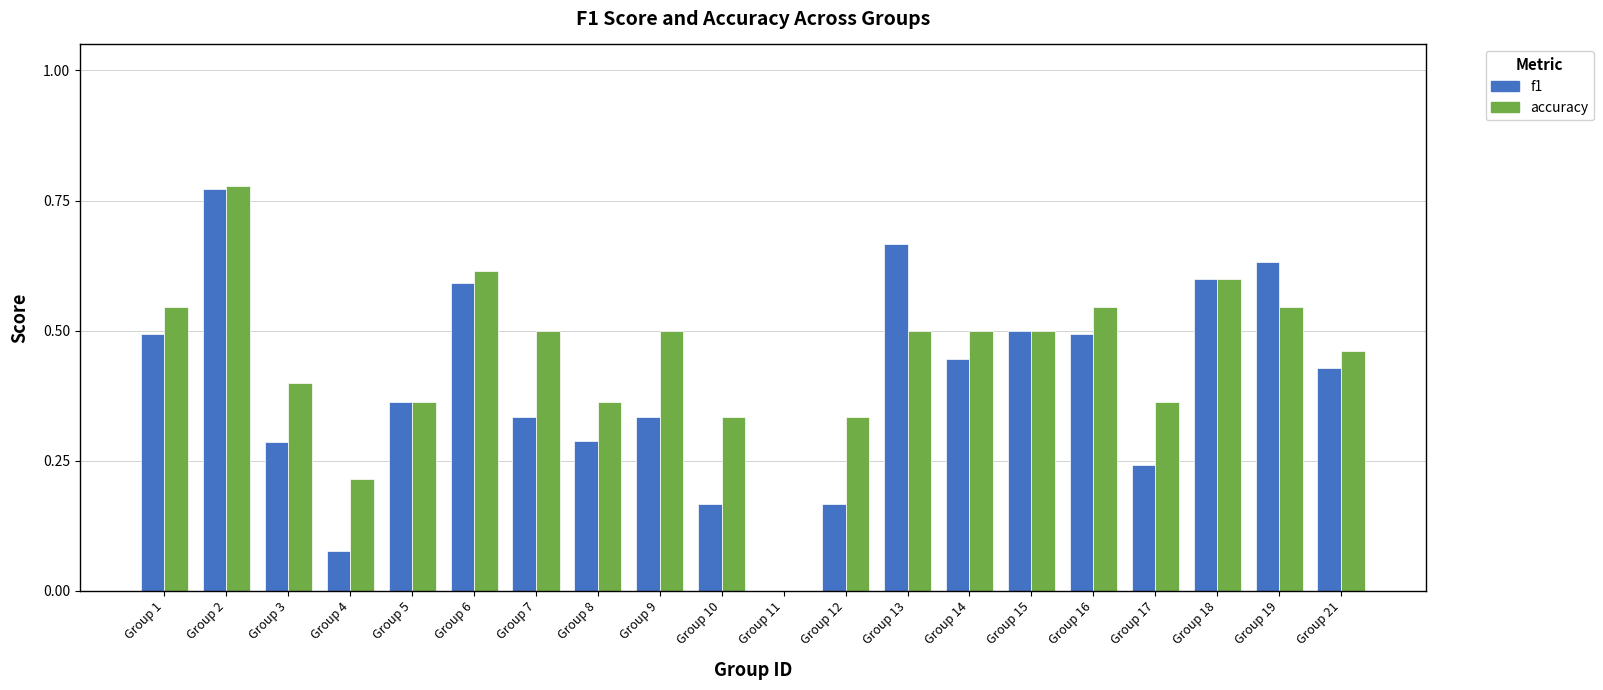

Which category has the highest value across all series?

Group 2